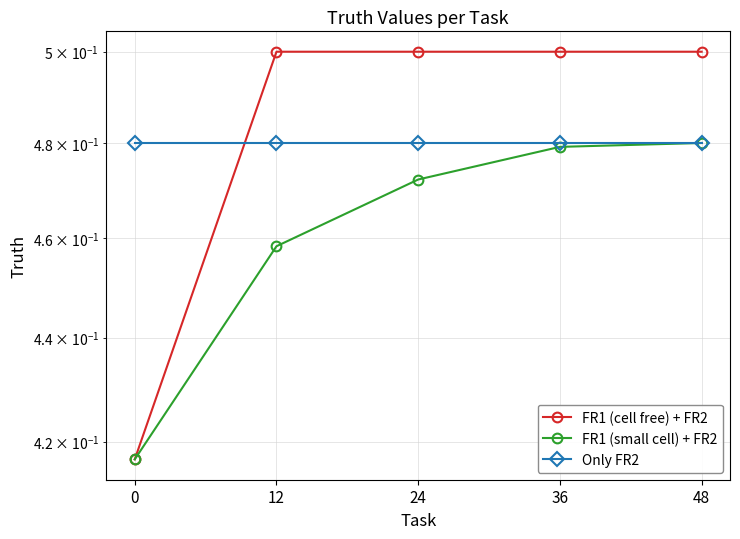

Reading left to right, extract all data points from this chart.

FR1 (cell free) + FR2: 0.4	0.5	0.5	0.5	0.5
FR1 (small cell) + FR2: 0.4	0.5	0.5	0.5	0.5
Only FR2: 0.5	0.5	0.5	0.5	0.5